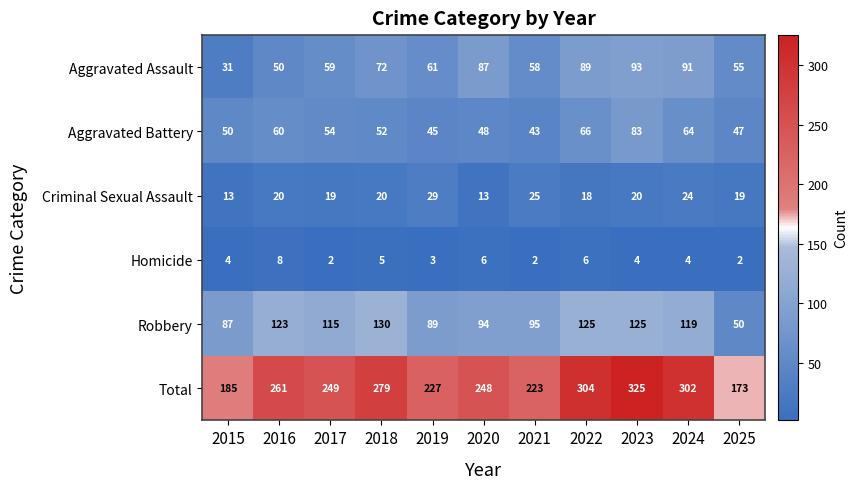

What is the sum of the Homicide values at 2020 and 2022?

12